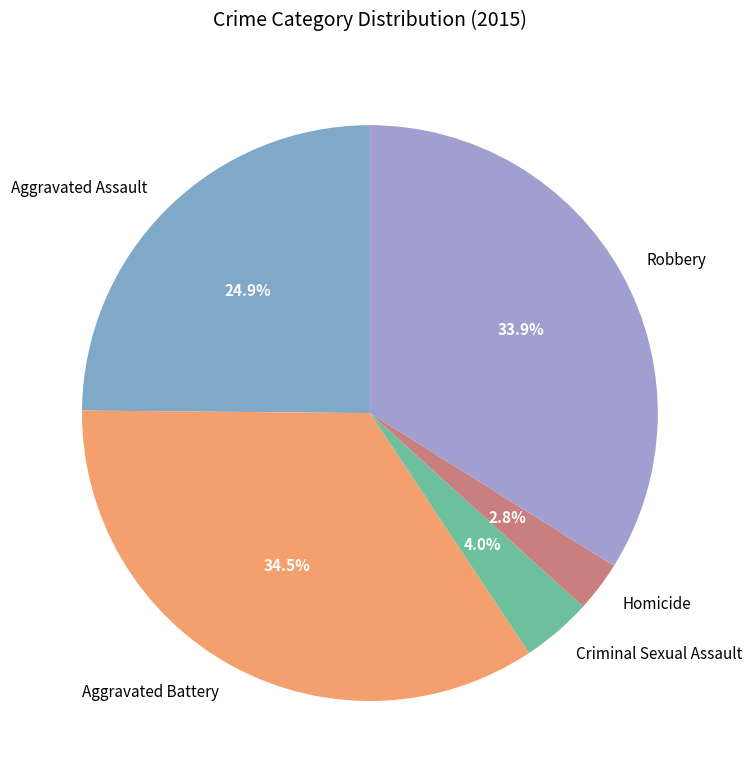

Which category has the biggest portion of the pie?

Aggravated Battery